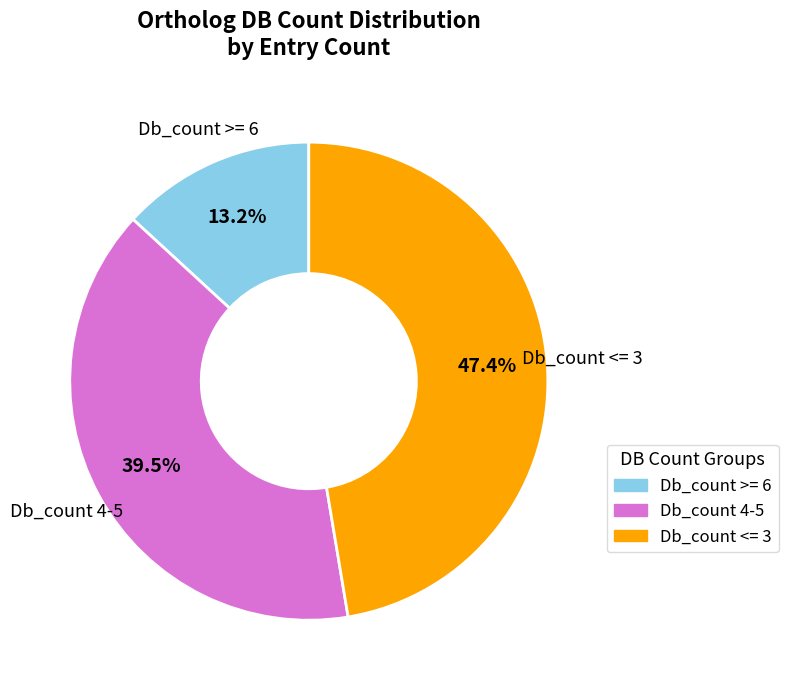

Is there any slice that represents more than half of the pie?

No